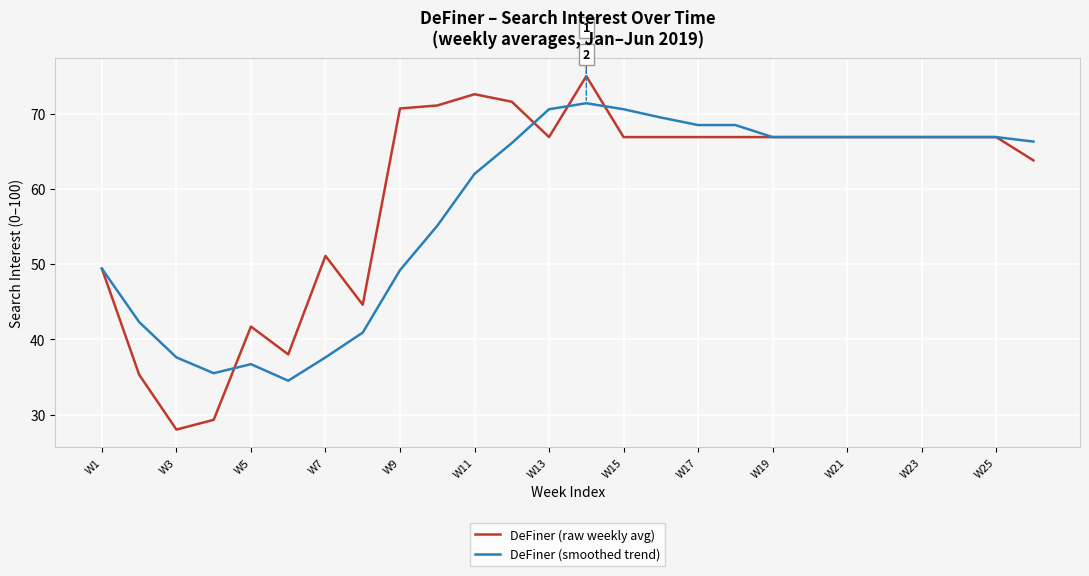

Rank the series by their maximum value, from highest to lowest.

DeFiner (raw weekly avg), DeFiner (smoothed trend)